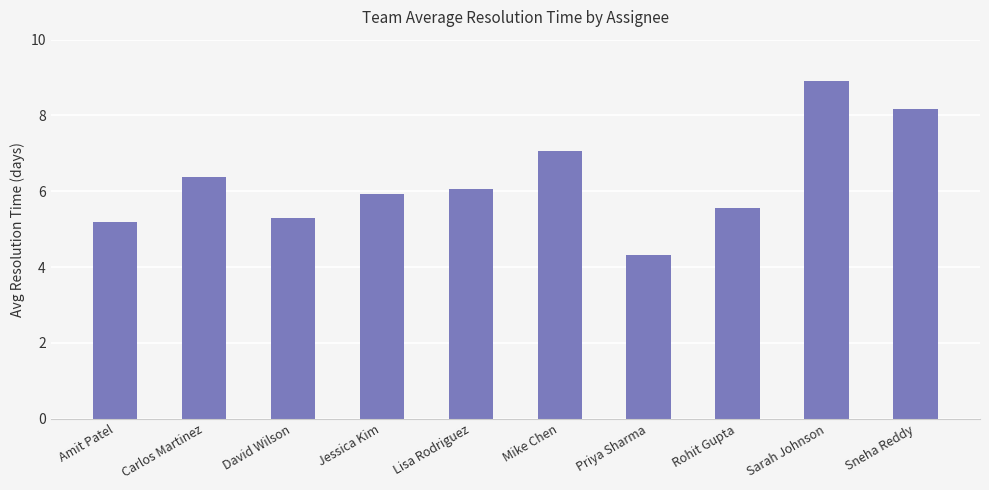

What is the sum of all values?

62.9